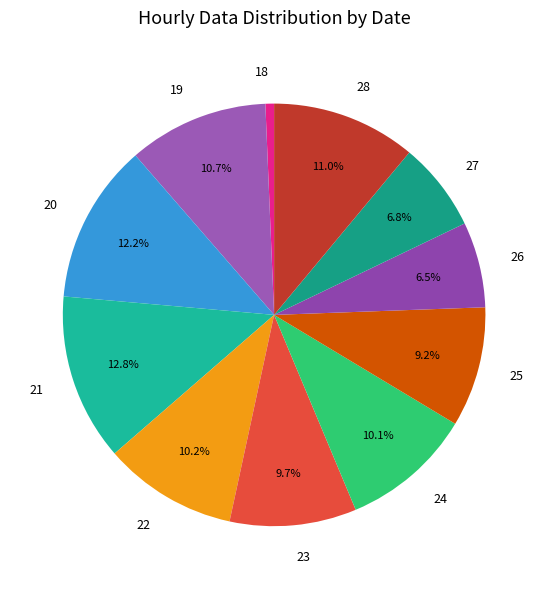

True or false: 28 accounts for 11% of the total.

True